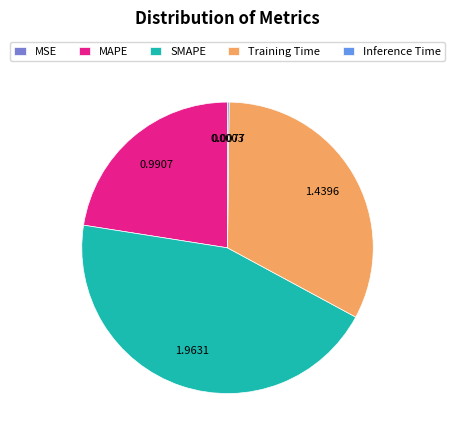

Which category has the biggest portion of the pie?

SMAPE